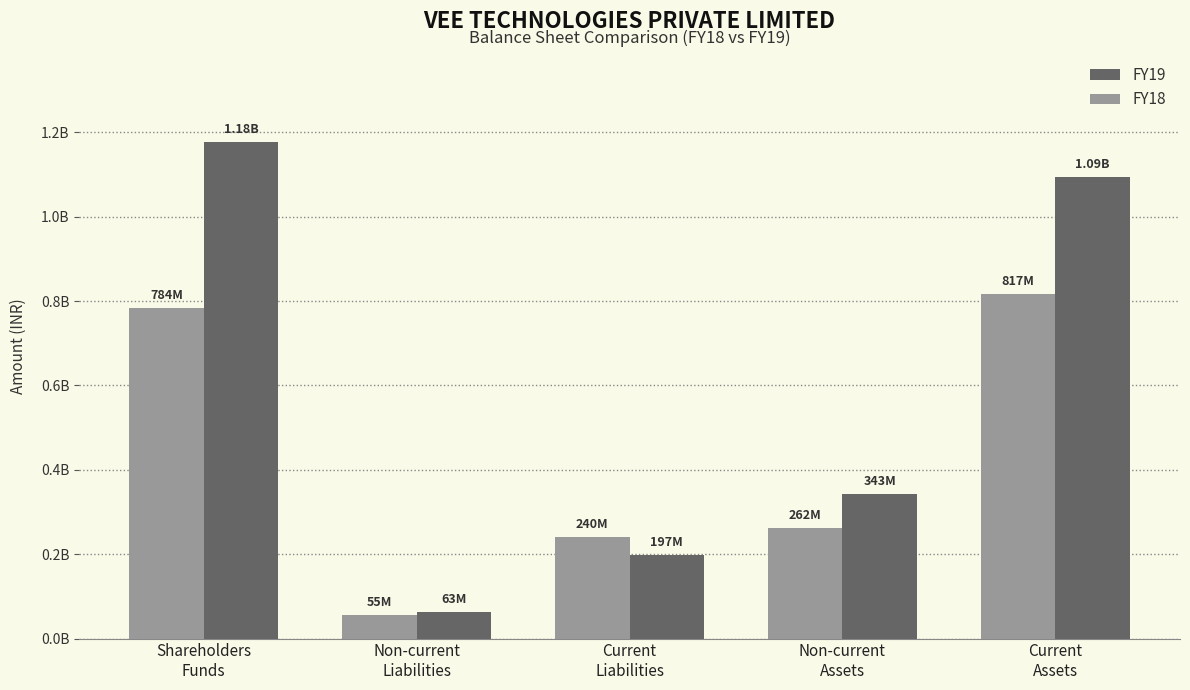

Is the value of FY18 at Non-current
Liabilities greater than the value of FY19 at Shareholders
Funds?

No